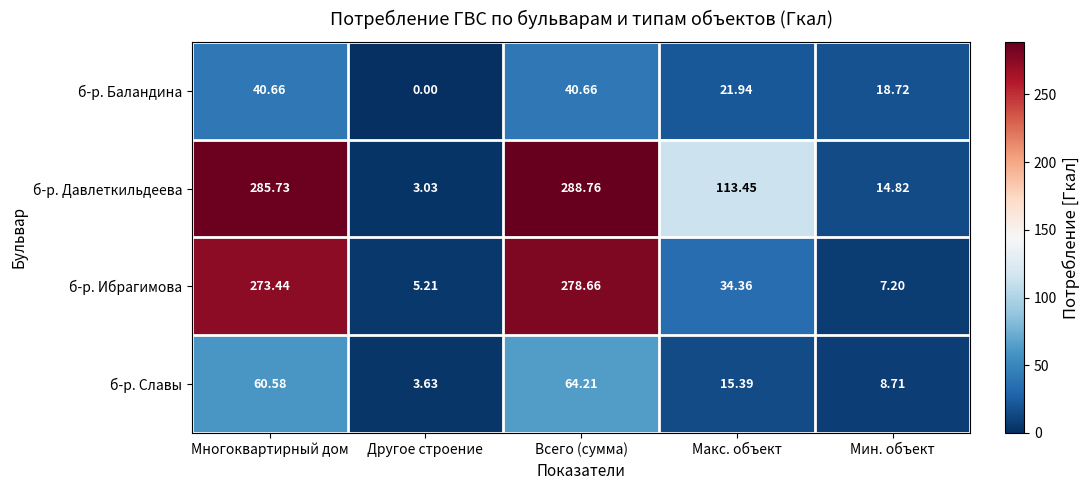

At which label does б-р. Славы first exceed 15?

Многоквартирный дом